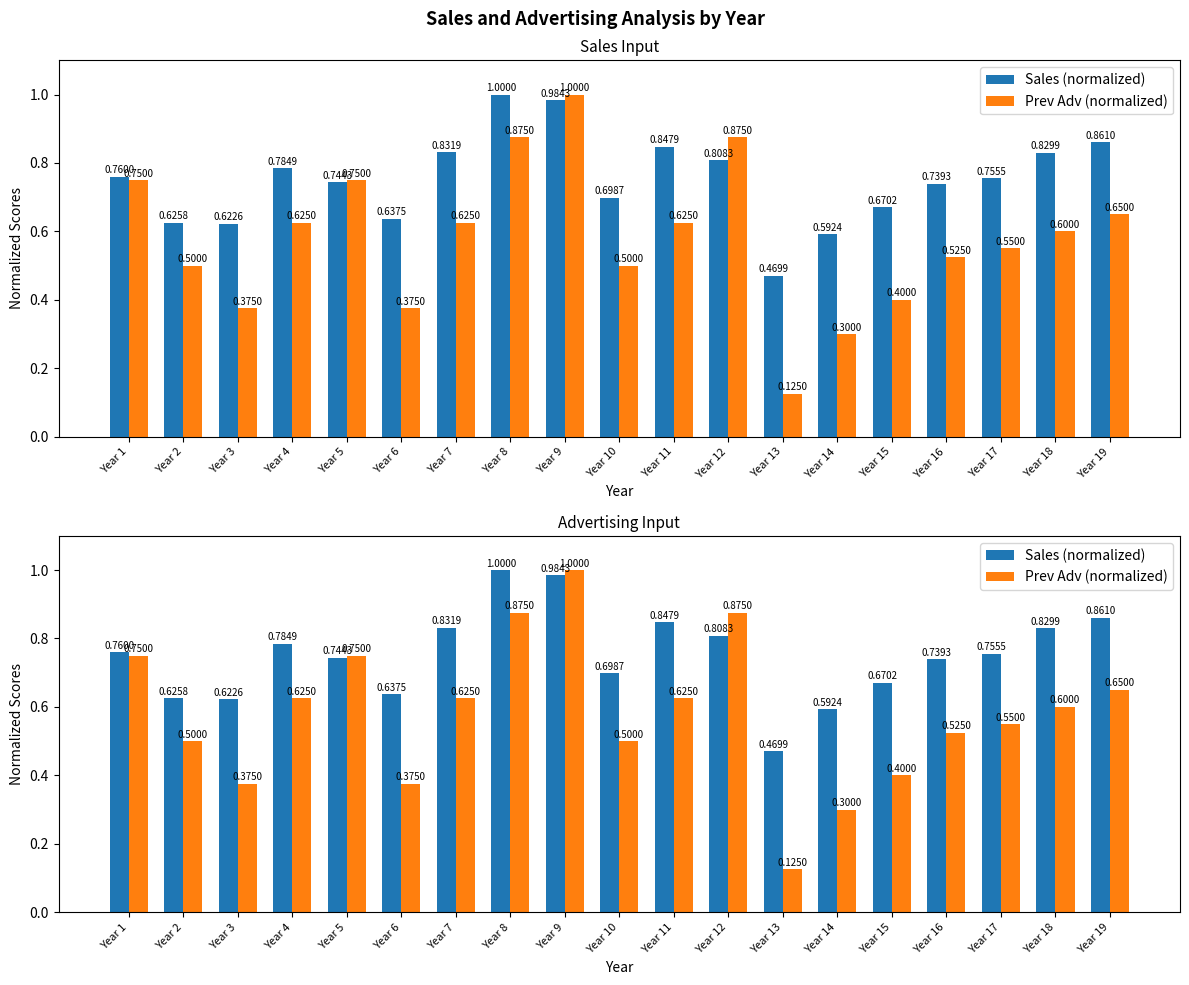

What is the maximum value for Sales (normalized)?

1.0